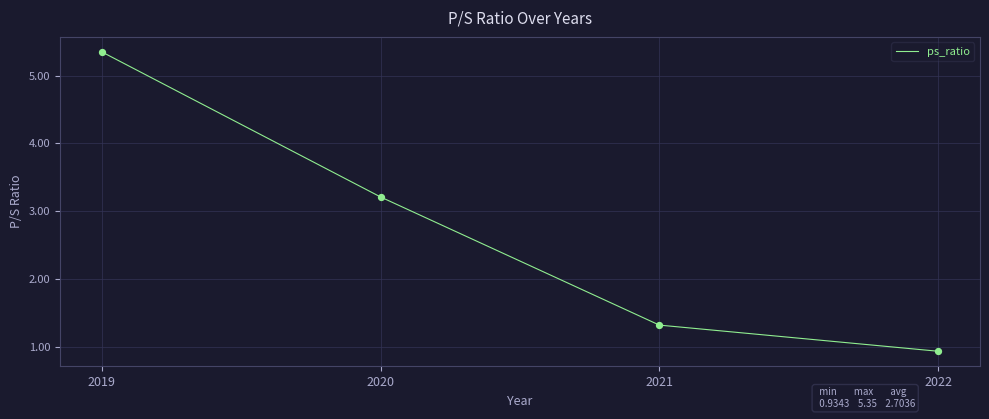

What is the change in value from 2020 to 2021?

-1.9